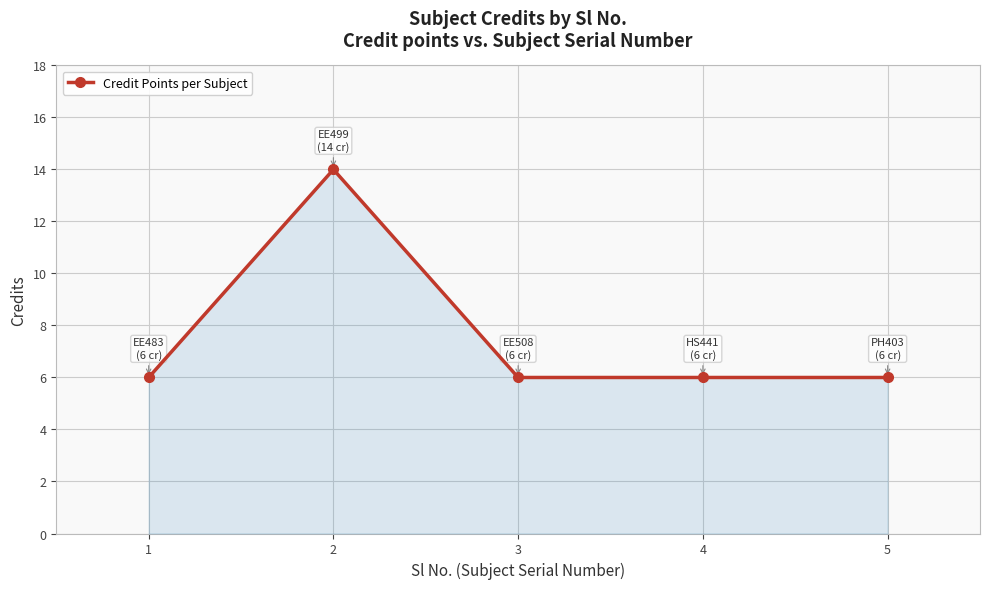

Reading left to right, transcribe all the data shown in this chart.

1=6	2=14	3=6	4=6	5=6